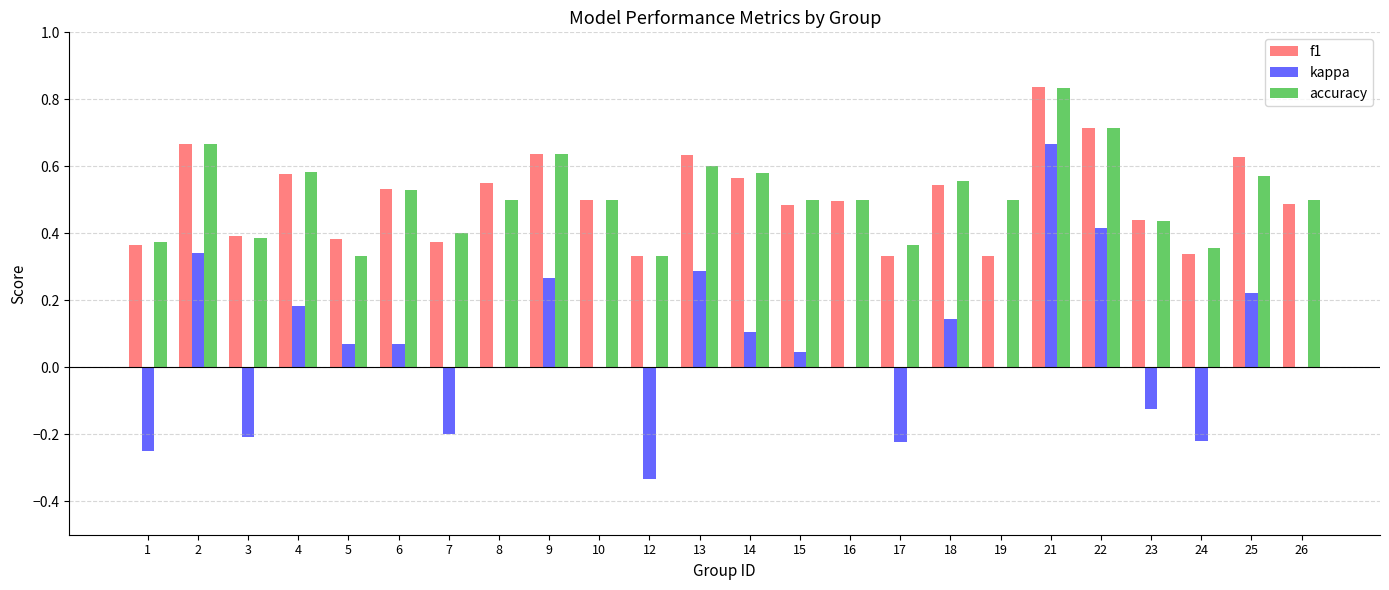

How many groups of bars are there?

24